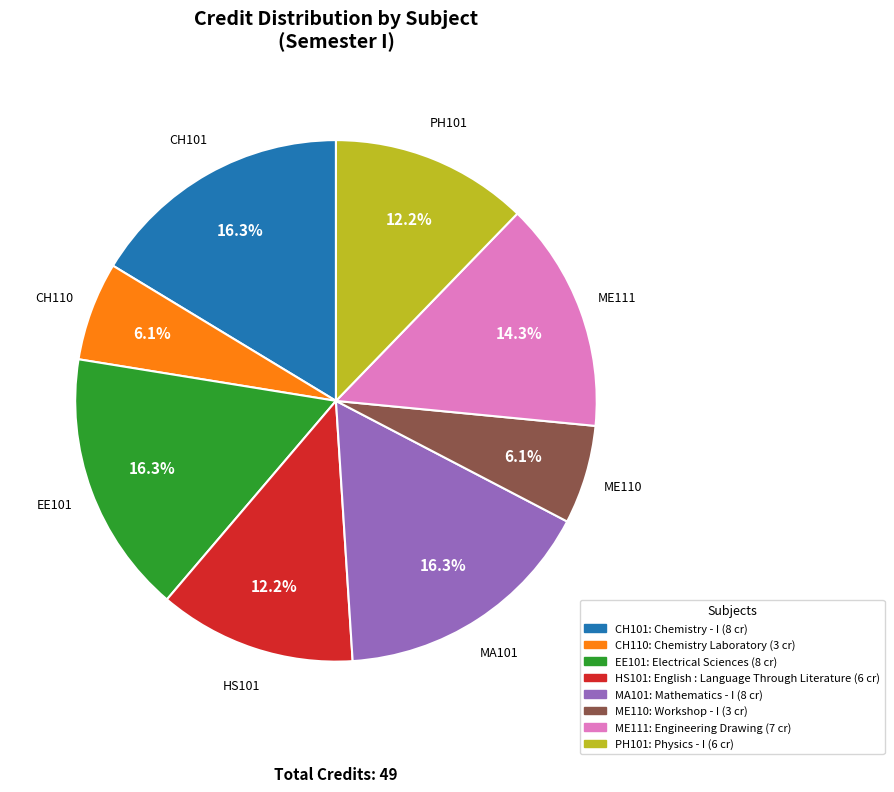

Count the number of slices in the pie.

8